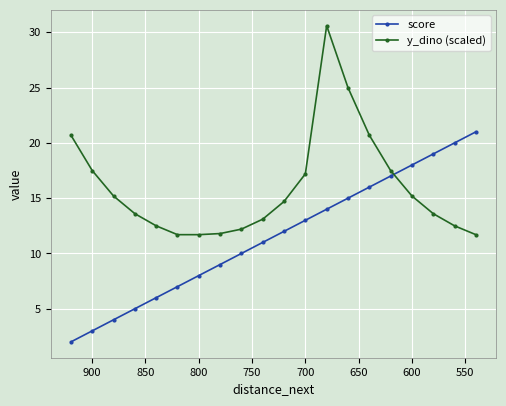

What is the minimum value shown in the chart?

2.0